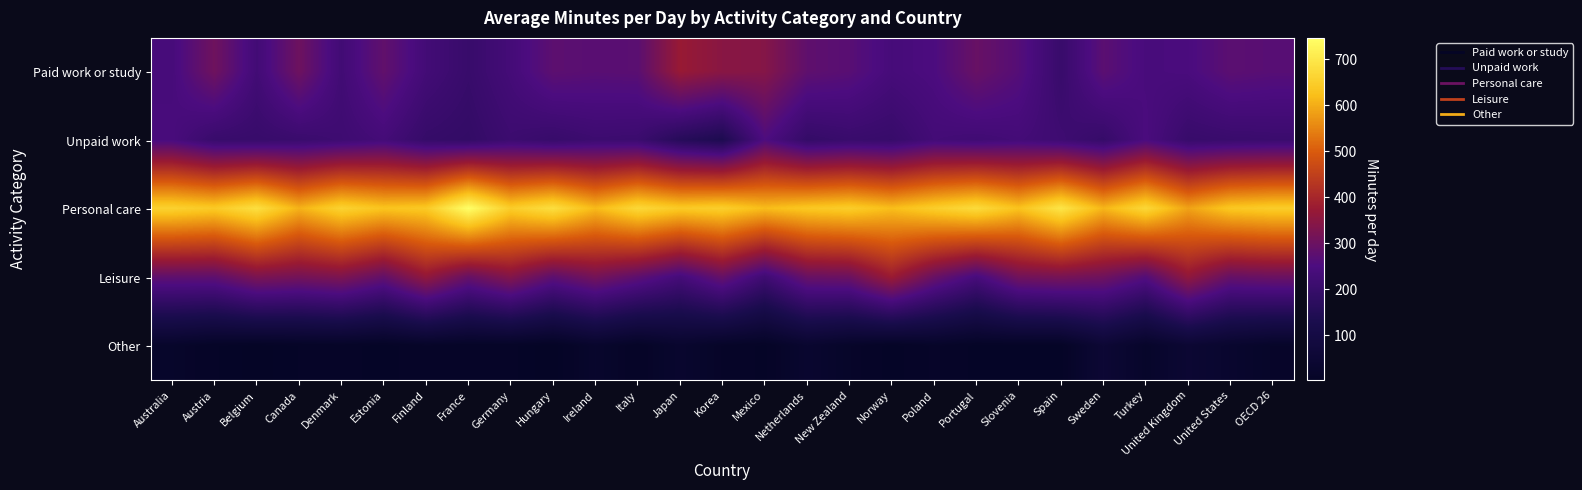

Between Belgium and Ireland, which series saw the biggest shift?

Personal care